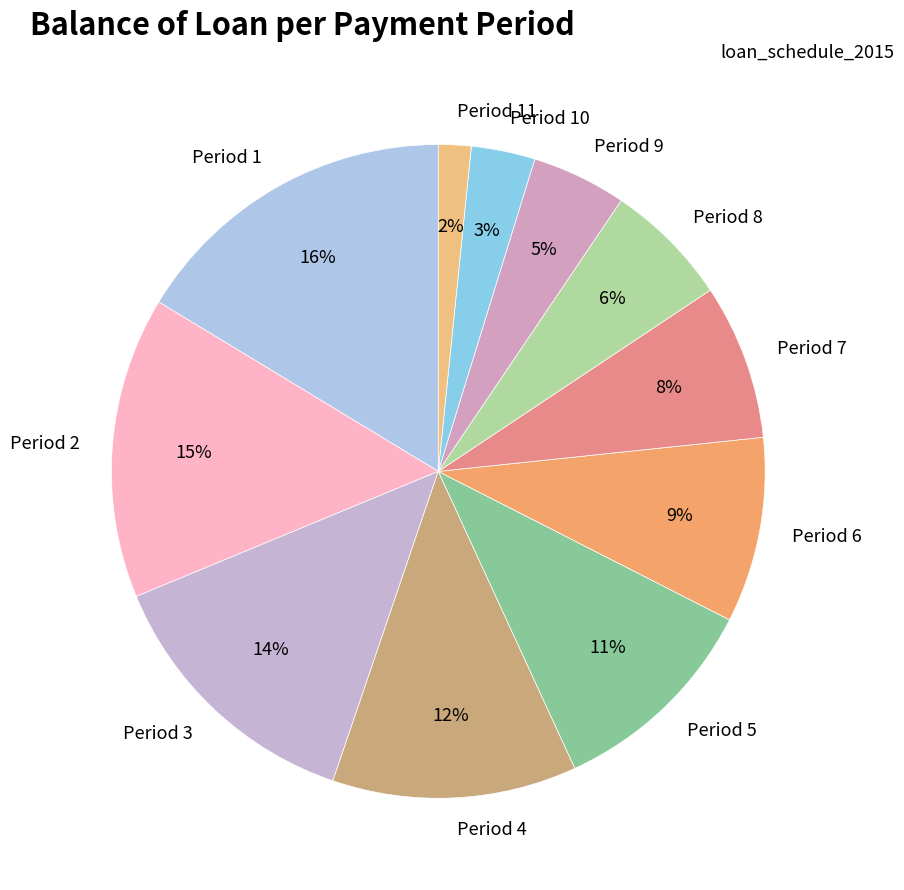

Is there a majority slice in this chart?

No